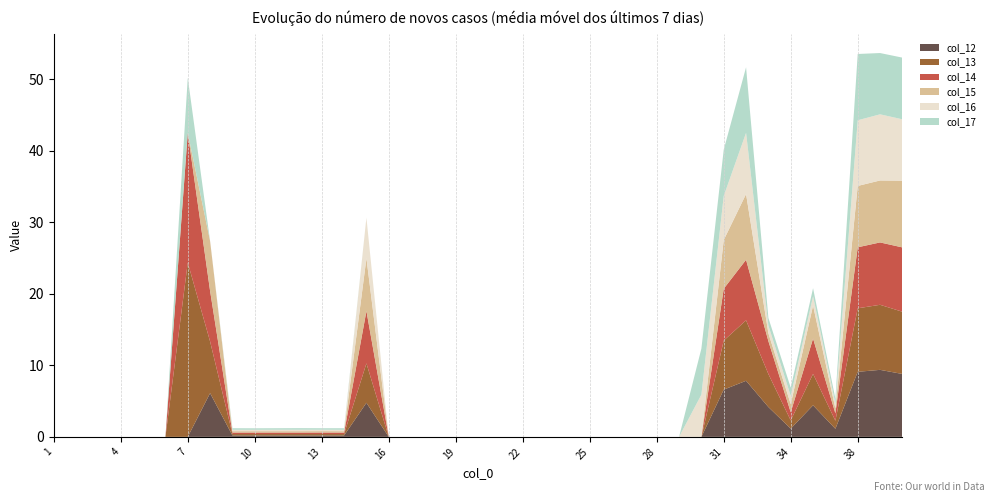

Reading left to right, extract all data points from this chart.

col_12: 0.0	0.0	0.0	0.0	0.0	0.0	0.0	6.1	0.2	0.2	0.2	0.2	0.2	0.2	4.8	0.0	0.0	0.0	0.0	0.0	0.0	0.0	0.0	0.0	0.0	0.0	0.0	0.0	0.0	0.0	6.6	7.8	4.2	1.2	4.4	1.1	9.1	9.4	8.8
col_13: 0.0	0.0	0.0	0.0	0.0	0.0	24.4	7.2	0.2	0.2	0.2	0.2	0.2	0.2	5.5	0.0	0.0	0.0	0.0	0.0	0.0	0.0	0.0	0.0	0.0	0.0	0.0	0.0	0.0	0.0	6.9	8.5	4.6	1.2	4.4	1.1	8.9	9.1	8.7
col_14: 0.0	0.0	0.0	0.0	0.0	0.0	18.2	7.1	0.2	0.2	0.2	0.2	0.2	0.2	7.3	0.0	0.0	0.0	0.0	0.0	0.0	0.0	0.0	0.0	0.0	0.0	0.0	0.0	0.0	0.0	7.2	8.5	4.6	1.1	4.9	1.0	8.5	8.7	9.0
col_15: 0.0	0.0	0.0	0.0	0.0	0.0	0.0	7.0	0.2	0.2	0.2	0.2	0.2	0.2	7.4	0.0	0.0	0.0	0.0	0.0	0.0	0.0	0.0	0.0	0.0	0.0	0.0	0.0	0.0	0.0	6.8	9.2	1.1	1.1	4.6	0.7	8.6	8.7	9.3
col_16: 0.0	0.0	0.0	0.0	0.0	0.0	0.0	0.0	0.2	0.2	0.2	0.2	0.2	0.2	5.7	0.0	0.0	0.0	0.0	0.0	0.0	0.0	0.0	0.0	0.0	0.0	0.0	0.0	0.0	5.9	6.2	8.6	1.1	1.2	1.3	0.7	9.2	9.2	8.6
col_17: 0.0	0.0	0.0	0.0	0.0	0.0	7.7	0.0	0.2	0.2	0.2	0.2	0.2	0.2	0.0	0.0	0.0	0.0	0.0	0.0	0.0	0.0	0.0	0.0	0.0	0.0	0.0	0.0	0.0	6.4	6.5	9.2	1.1	1.2	1.1	0.7	9.3	8.6	8.6